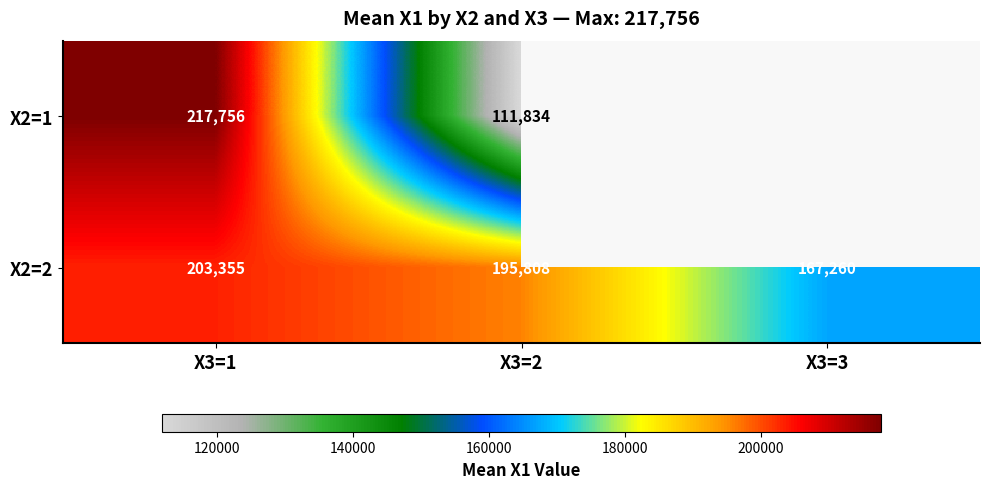

What is the difference between the X2=2 values at X3=1 and X3=3?

36096.0